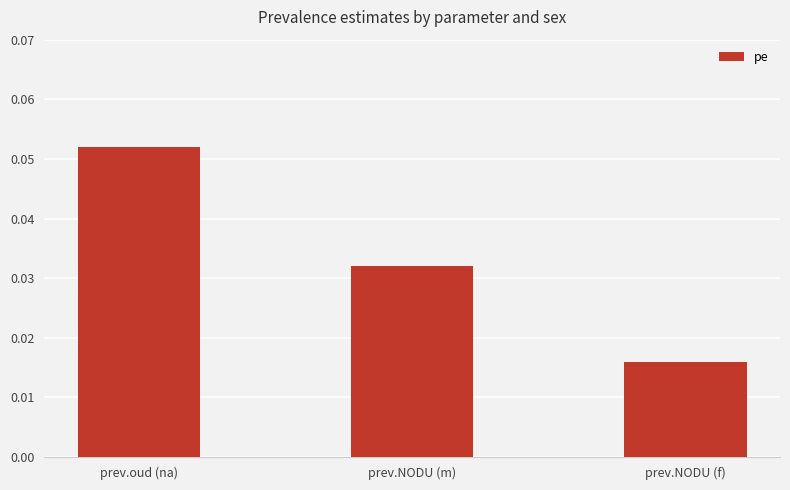

What is the label of the 1st bar from the left?

prev.oud (na)